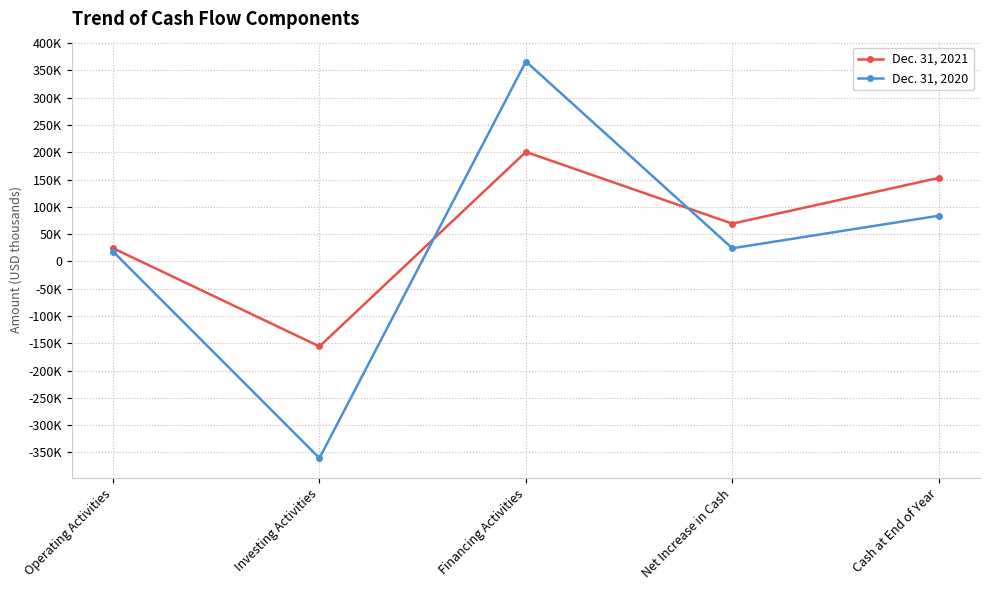

How many positive values does the Dec. 31, 2020 series have?

4